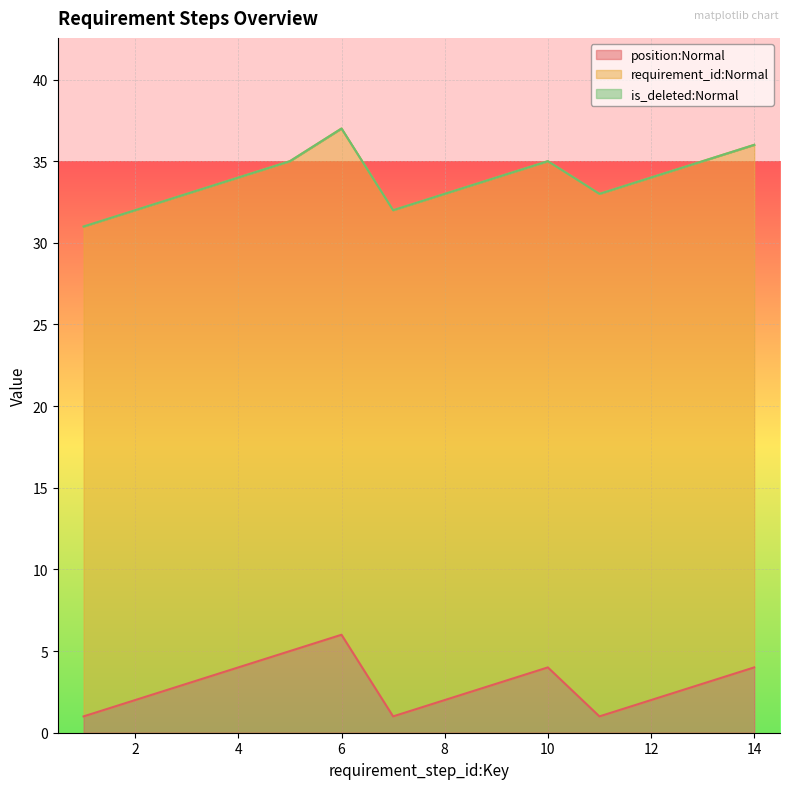

The position:Normal series shows 1 at 12. True or false?

False